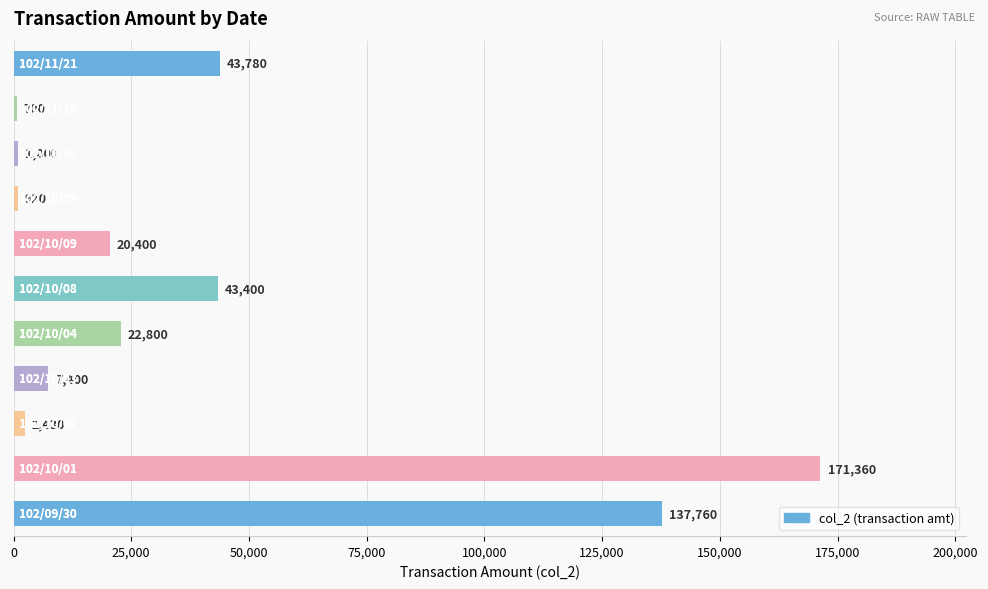

Reading bottom to top, transcribe all the data shown in this chart.

137760	171360	2430	7400	22800	43400	20400	920	1000	700	43780